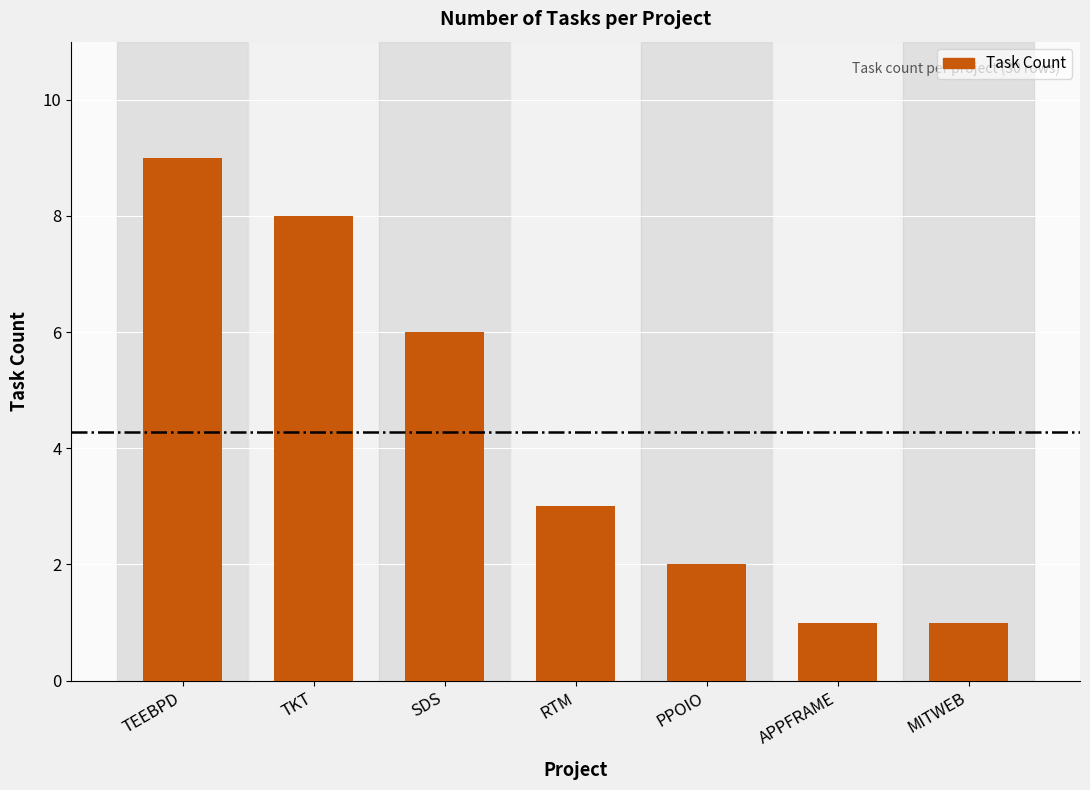

What is the label of the 6th bar from the right?

TKT